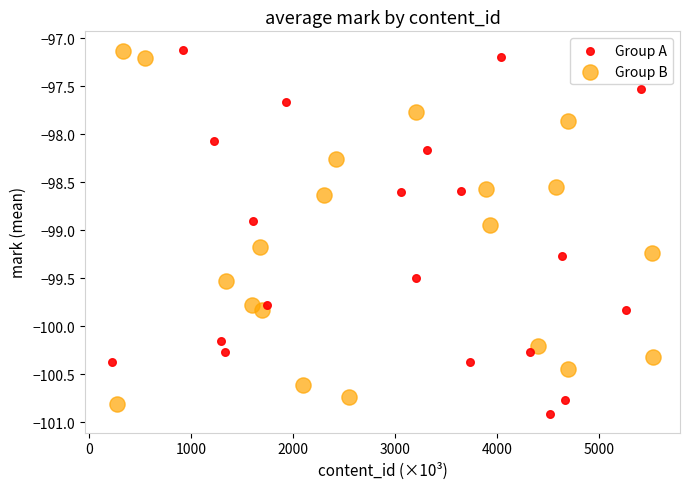

What are all the series names shown in the legend?

Group A, Group B